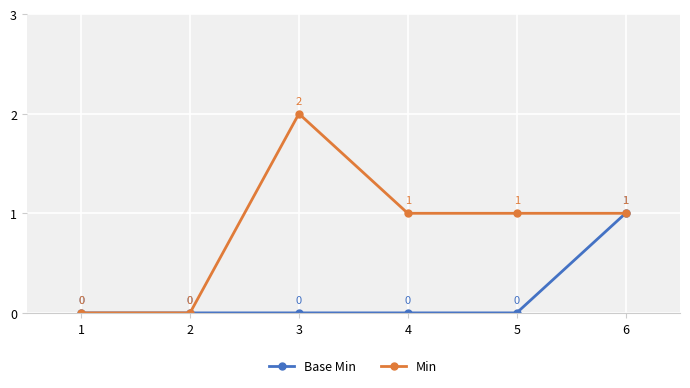

List the series in order of their overall mean, lowest first.

Base Min, Min